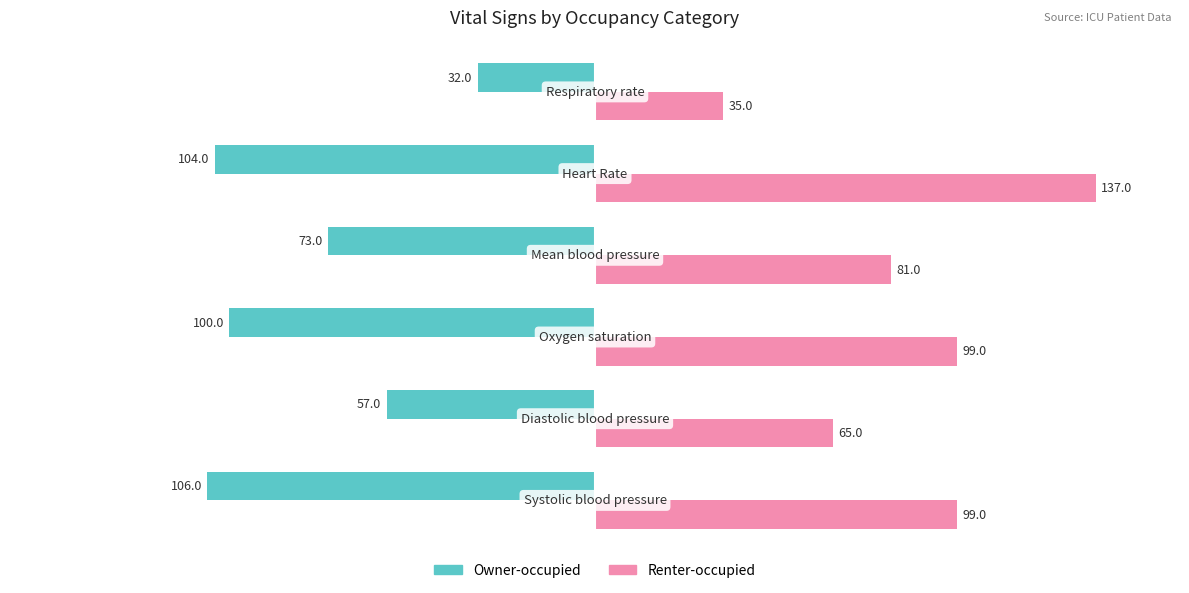

Rank the series by their maximum value, from lowest to highest.

Owner-occupied, Renter-occupied